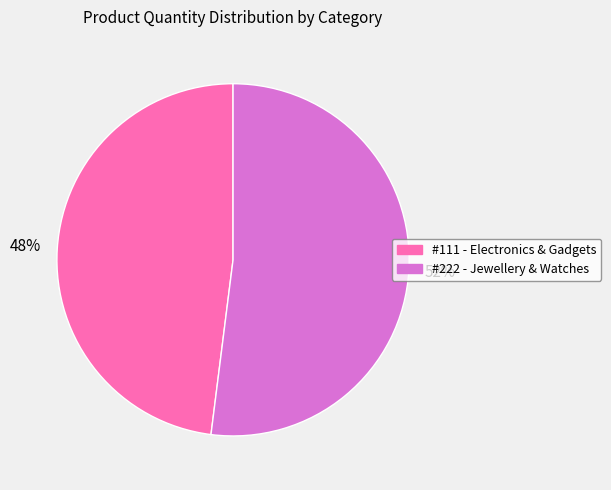

Rank the categories by value from highest to lowest.

#222 - Jewellery & Watches, #111 - Electronics & Gadgets